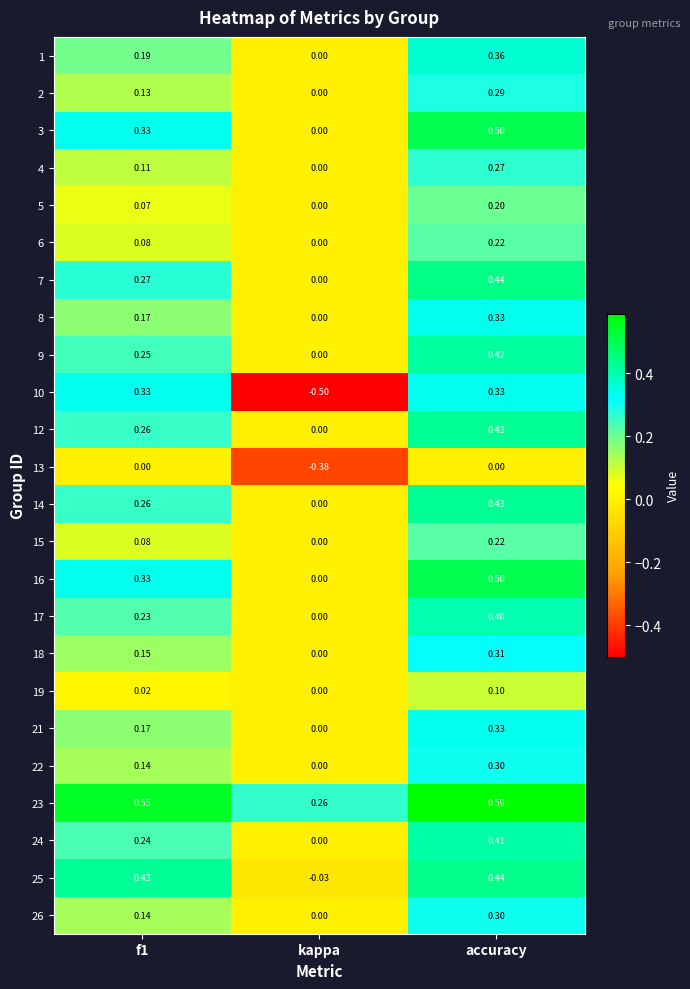

At which category is the sum across all series the highest?

accuracy